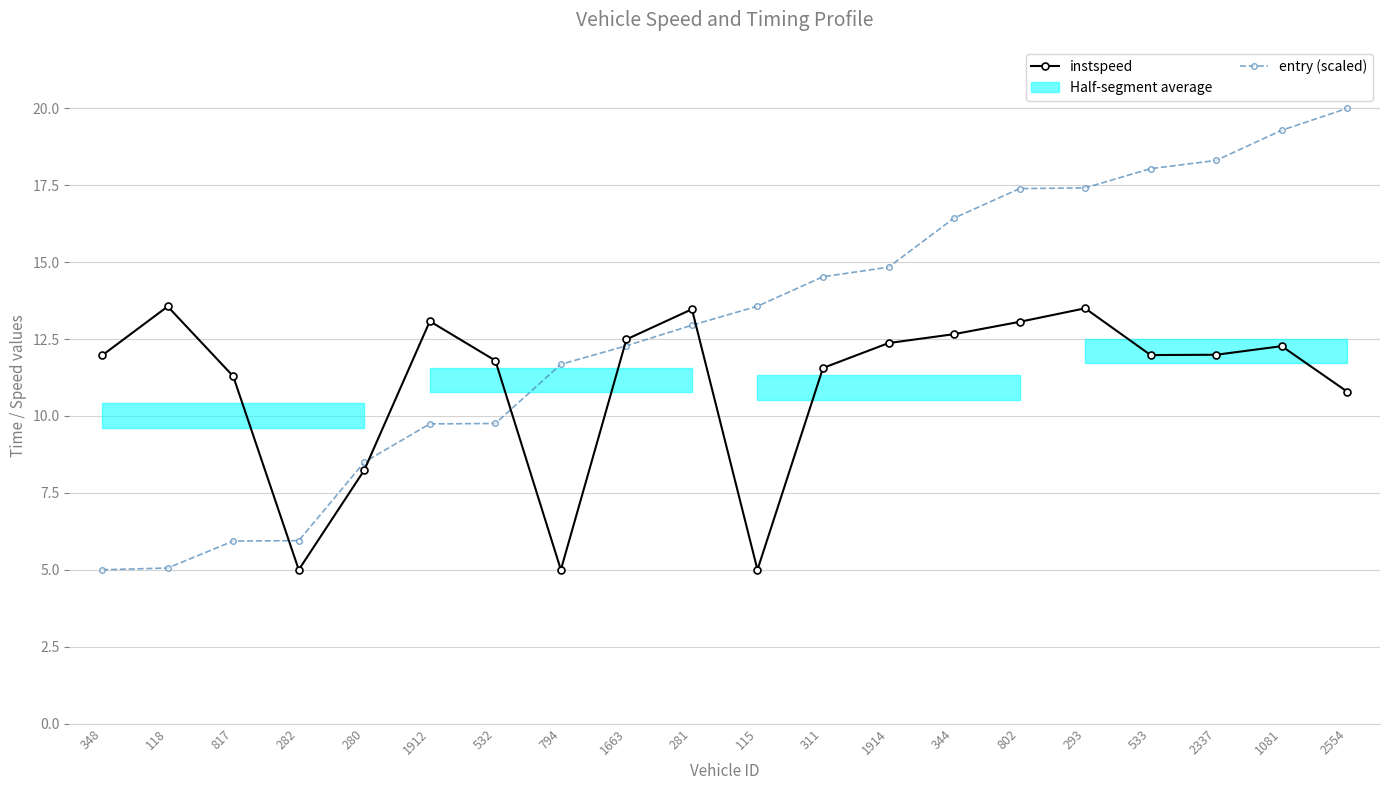

Between which two adjacent categories do entry (scaled) and instspeed first intersect?

817 and 282